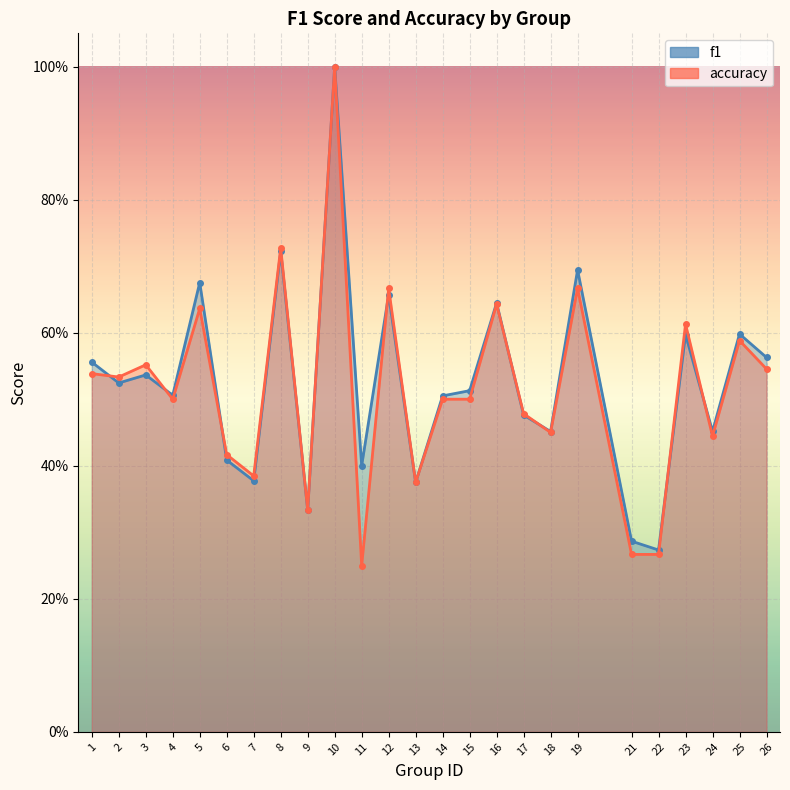

What is the sum of all accuracy values?

12.9